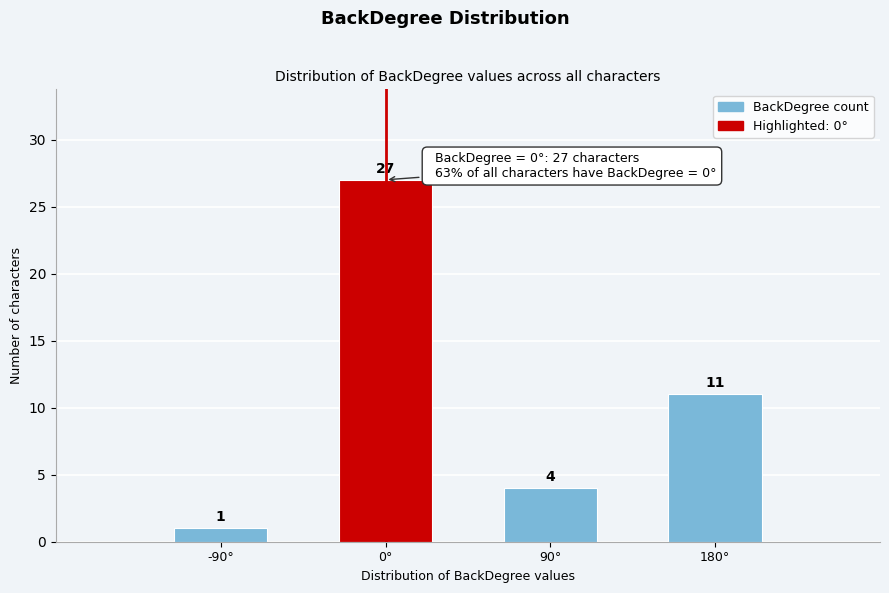

What is the height of the bar covering 45 to 135 on the x-axis? The bar edges are not printed on the chart, so give them approximately, as read against the axis.

4